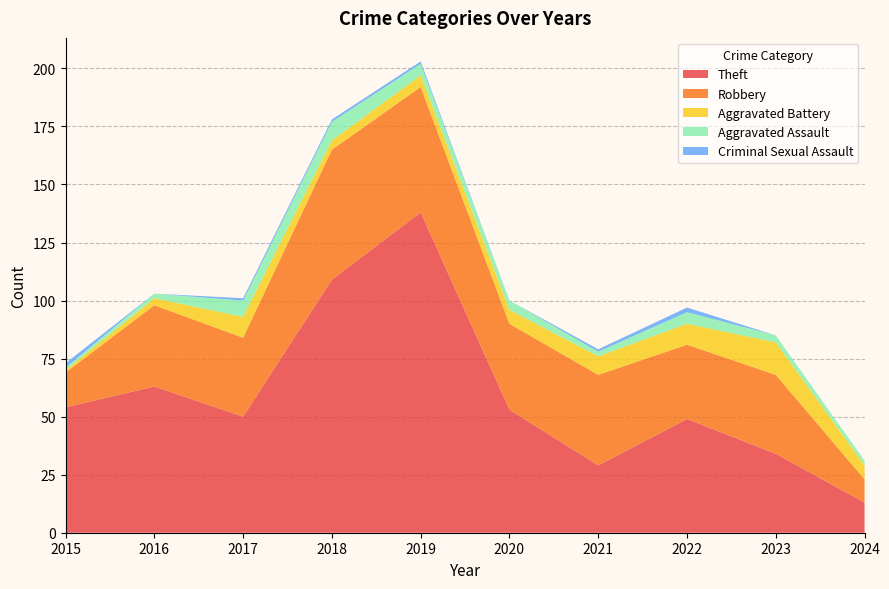

Reading left to right, what are all the values shown in this chart?

Theft: 54	63	50	109	138	53	29	49	34	13
Robbery: 15	35	34	56	54	37	39	32	34	10
Aggravated Battery: 1	3	9	4	5	6	8	9	14	6
Aggravated Assault: 1	2	7	8	5	4	2	5	3	2
Criminal Sexual Assault: 2	0	1	1	1	0	1	2	0	0